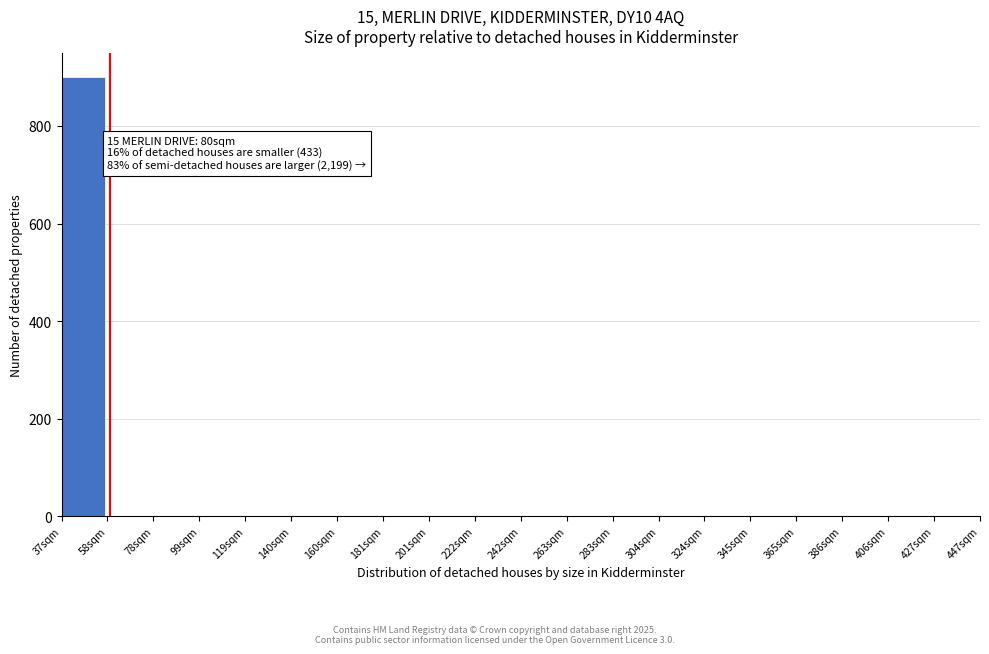

The value at 427sqm is 0.0. True or false?

True